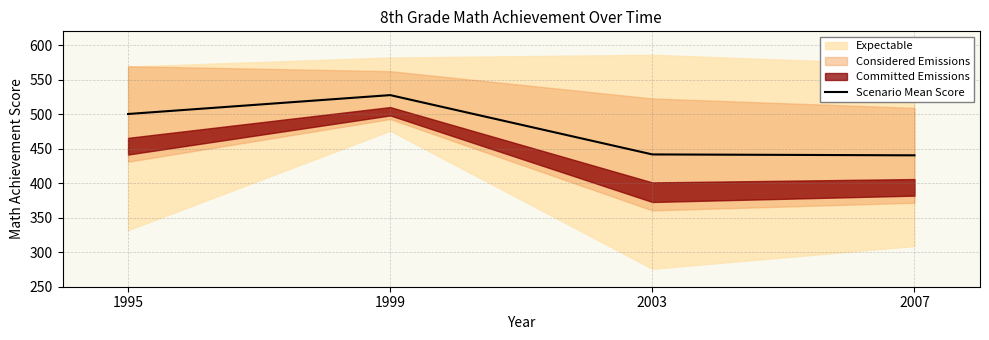

Reading left to right, what are all the values shown in this chart?

500.2	527.6	441.7	440.4